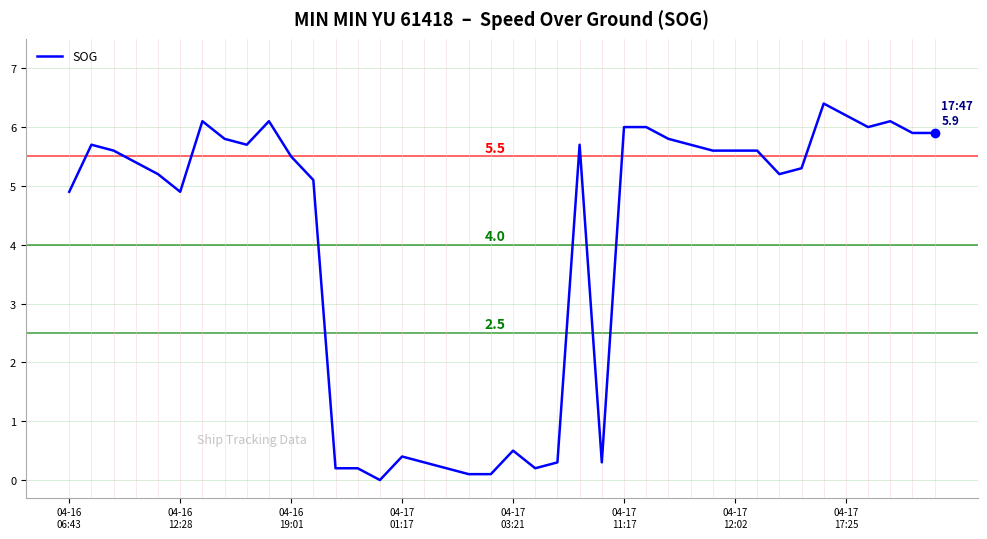

What is the greatest value displayed?

6.4